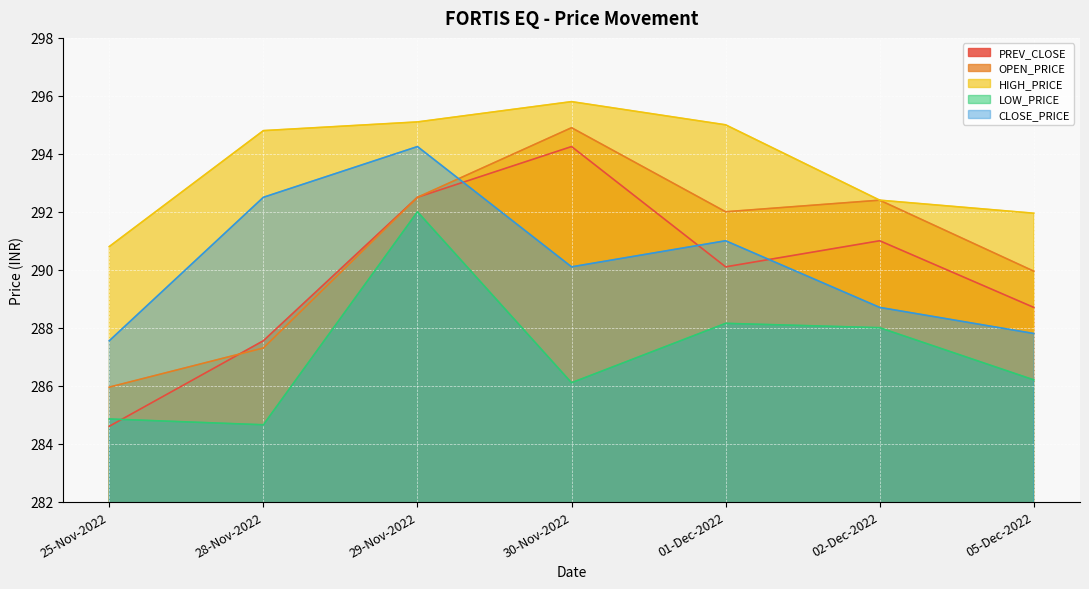

Reading right to left, list all the values displayed in this chart.

PREV_CLOSE: 288.7	291.0	290.1	294.2	292.5	287.6	284.6
OPEN_PRICE: 289.9	292.4	292.0	294.9	292.5	287.3	285.9
HIGH_PRICE: 291.9	292.4	295.0	295.8	295.1	294.8	290.8
LOW_PRICE: 286.2	288.0	288.1	286.1	292.0	284.6	284.9
CLOSE_PRICE: 287.8	288.7	291.0	290.1	294.2	292.5	287.6